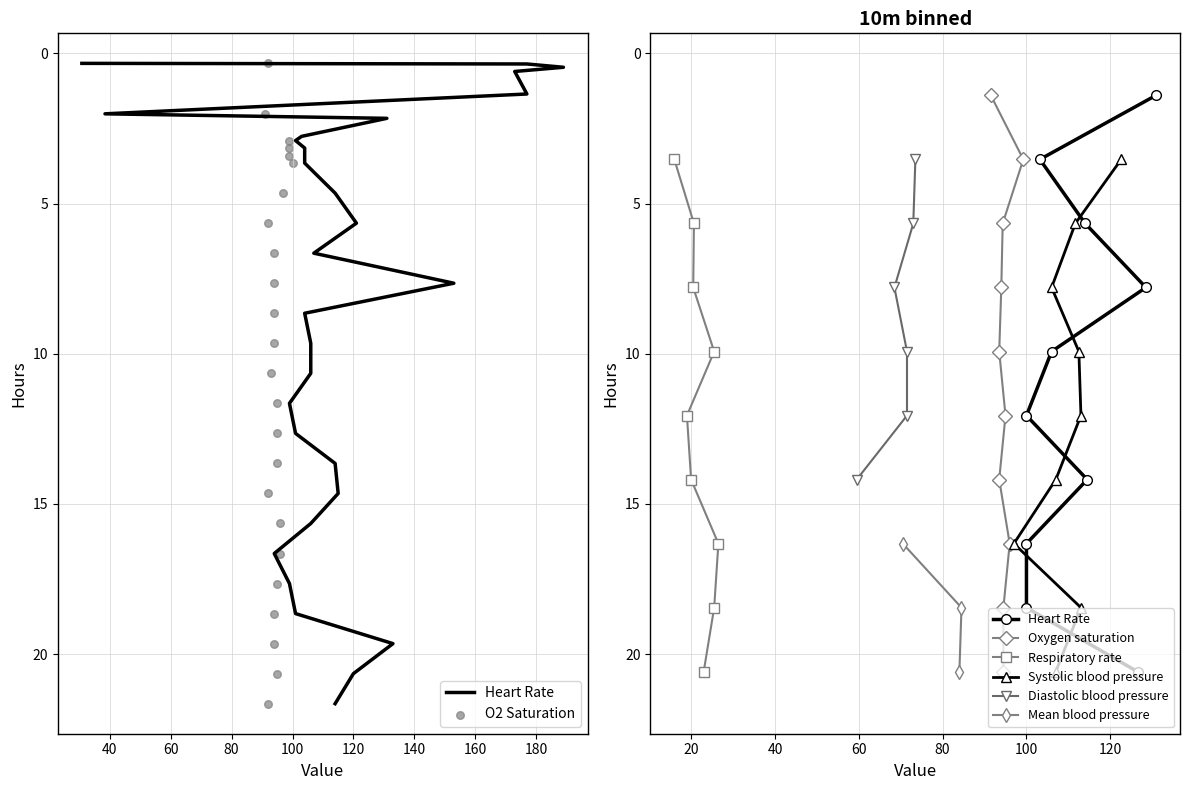

What is the value of the Mean blood pressure point at the 1st from the left?

16.3